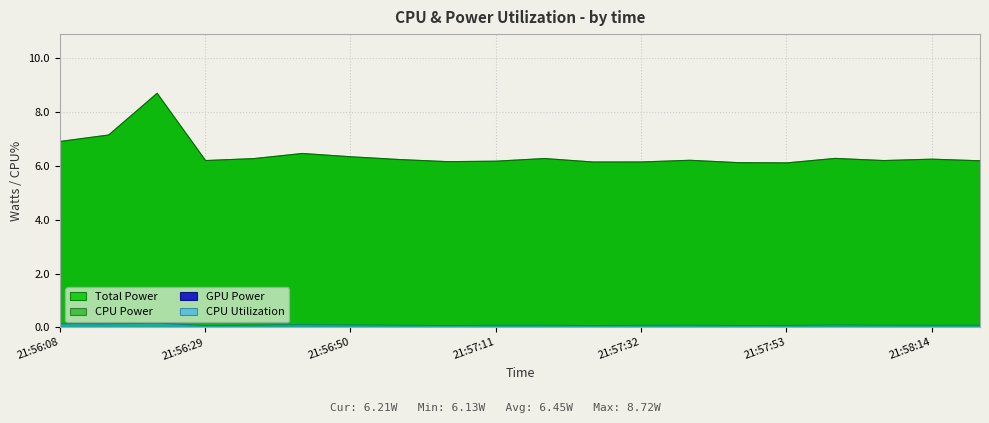

Rank the series by their maximum value, from lowest to highest.

GPU Power, CPU Utilization, Total Power, CPU Power